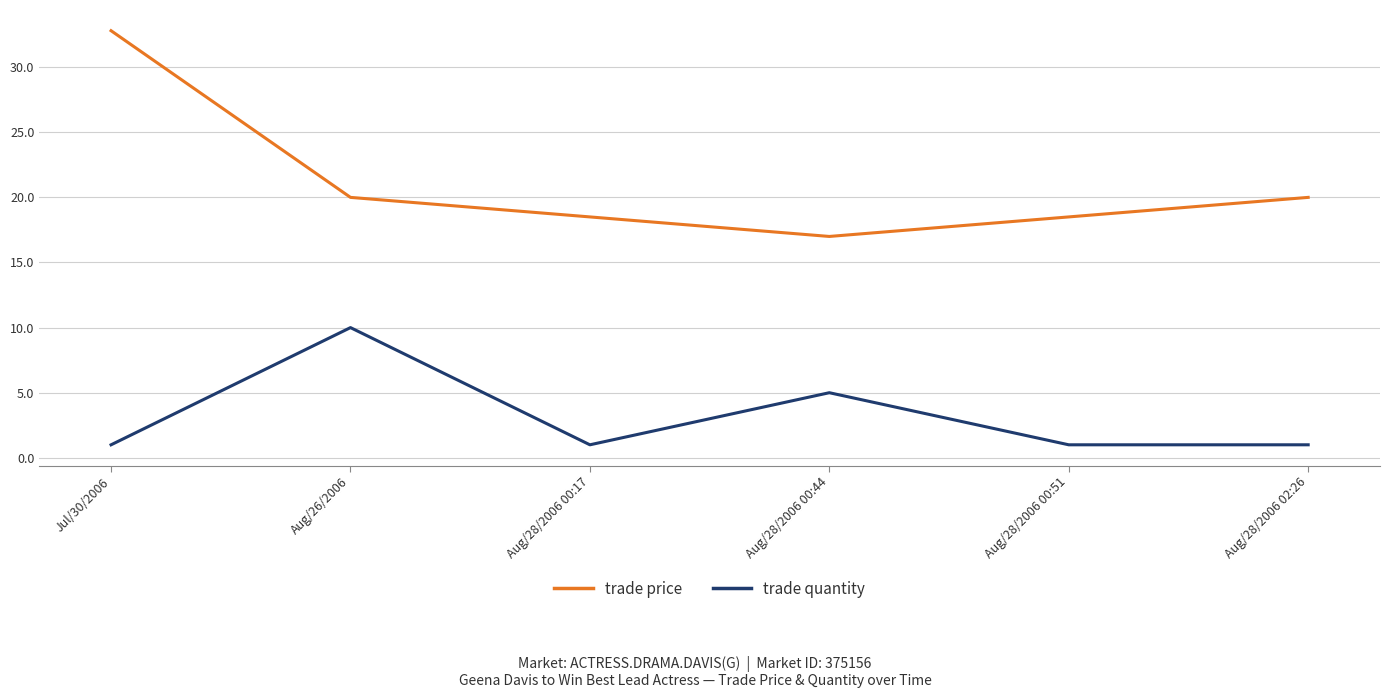

At how many categories does at least one series exceed 29?

1